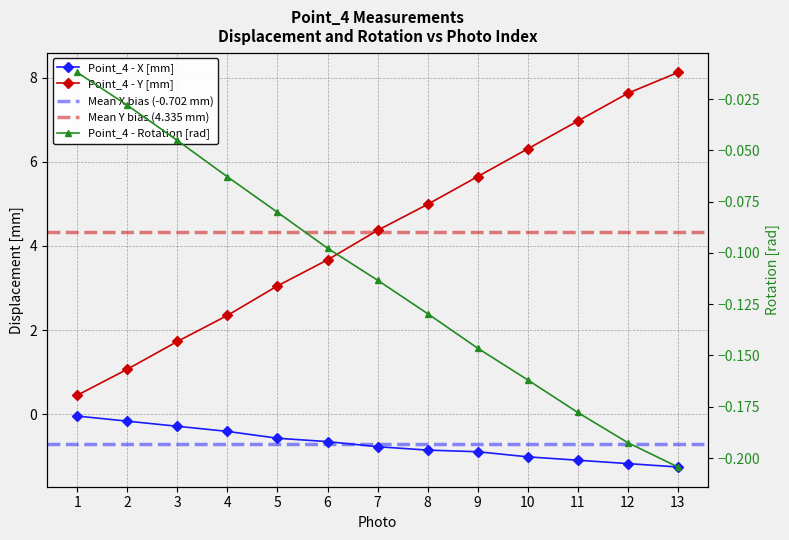

Is it true that Point_4 - X [mm] equals -0.0 at 1?

True